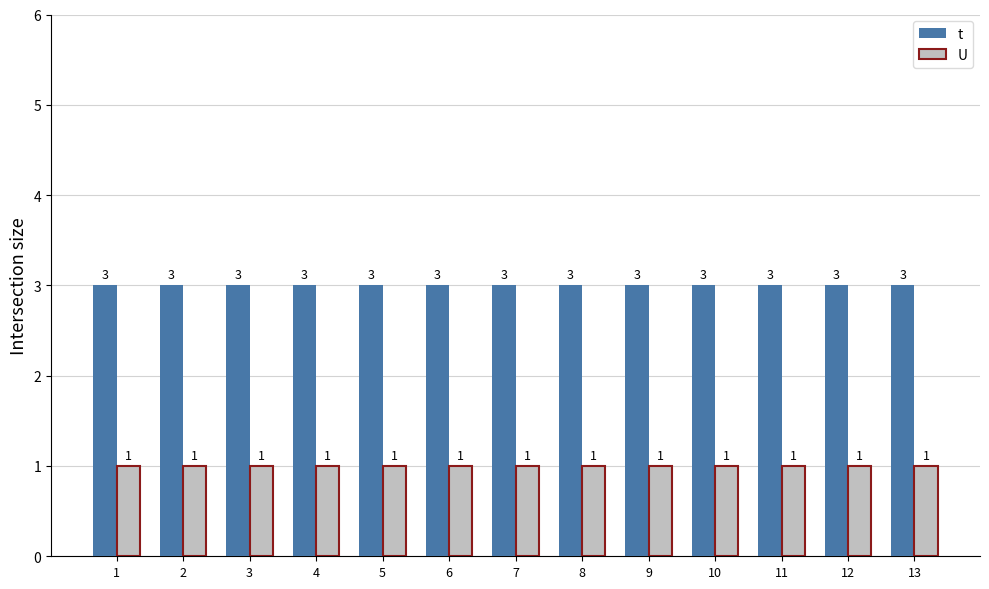

What is the value of the U bar at the 3rd from the left?

1